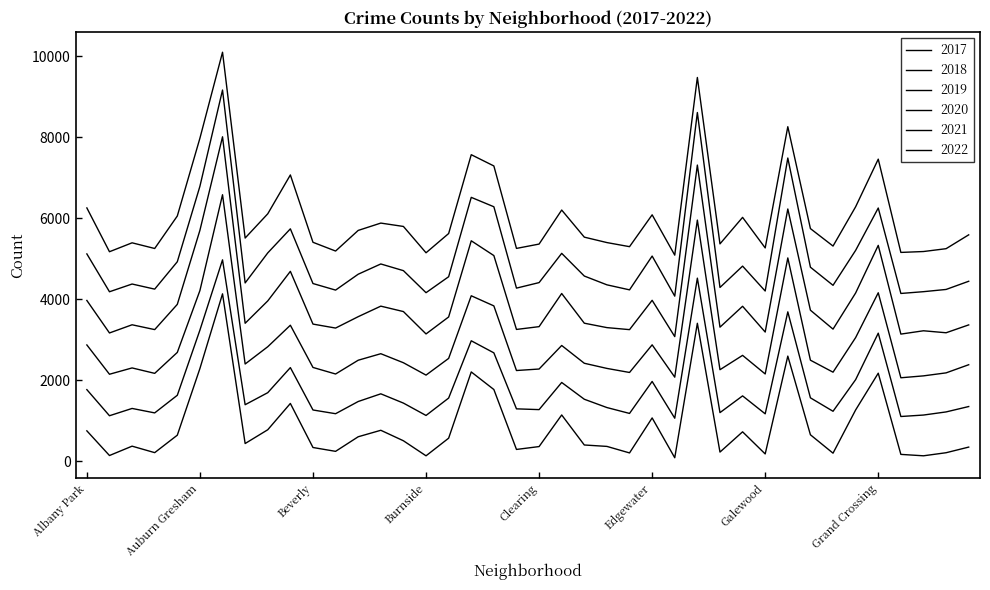

List the labels in order of 2018 value, largest first.

Austin, Englewood, Garfield Park, Auburn Gresham, Chatham, Chicago Lawn, Grand Crossing, Belmont Cragin, Grand Boulevard, Avondale, Douglas, Albany Park, Edgewater, Ashburn, Brighton Park, Gage Park, Garfield Ridge, Bucktown, Bridgeport, Dunning, Calumet Heights, Hermosa, Clearing, Avalon Park, Beverly, Archer Heights, East Side, Gold Coast, Fuller Park, Chinatown, Armour Square, Hegewisch, East Village, Boystown, Galewood, Greektown, Andersonville, Burnside, Grant Park, Edison Park